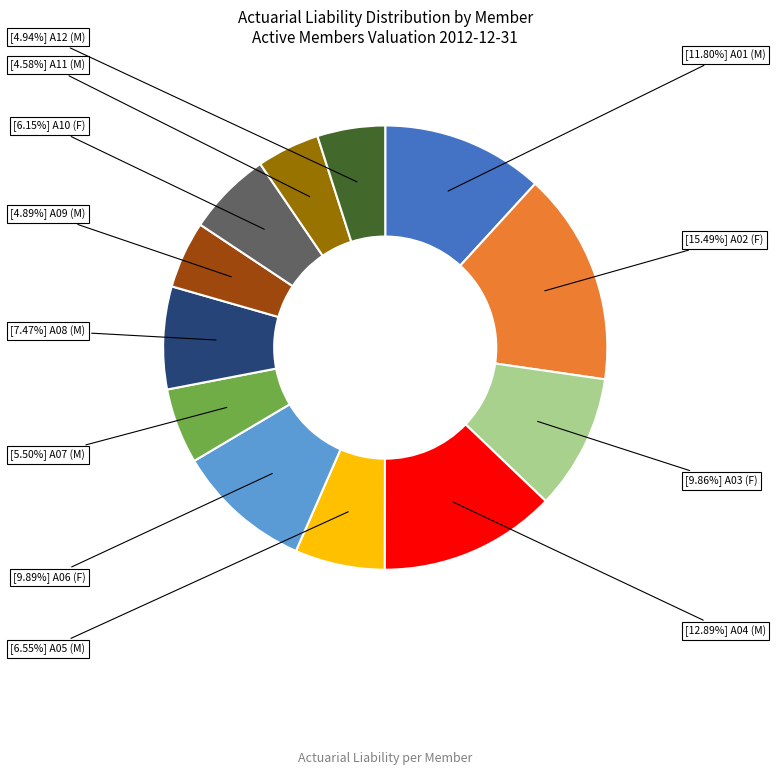

How many slices are in this pie chart?

12